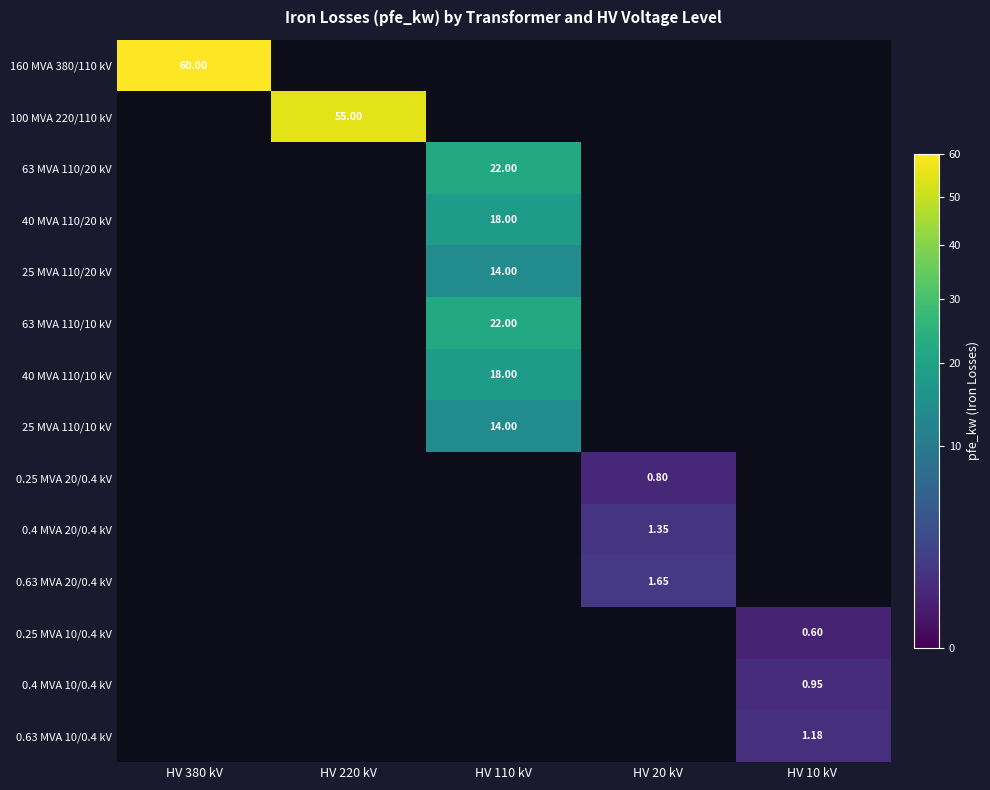

Which label corresponds to the largest value in the chart?

HV 380 kV